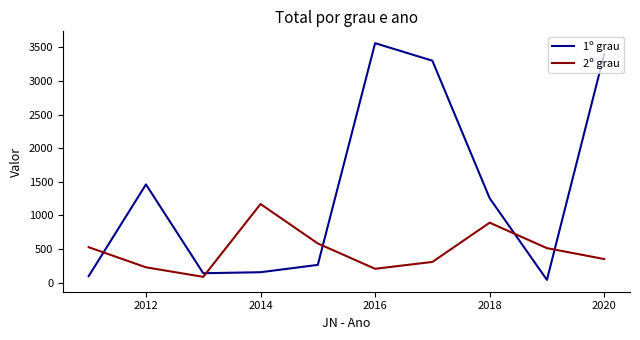

Does the chart display data point markers on the line(s)?

No